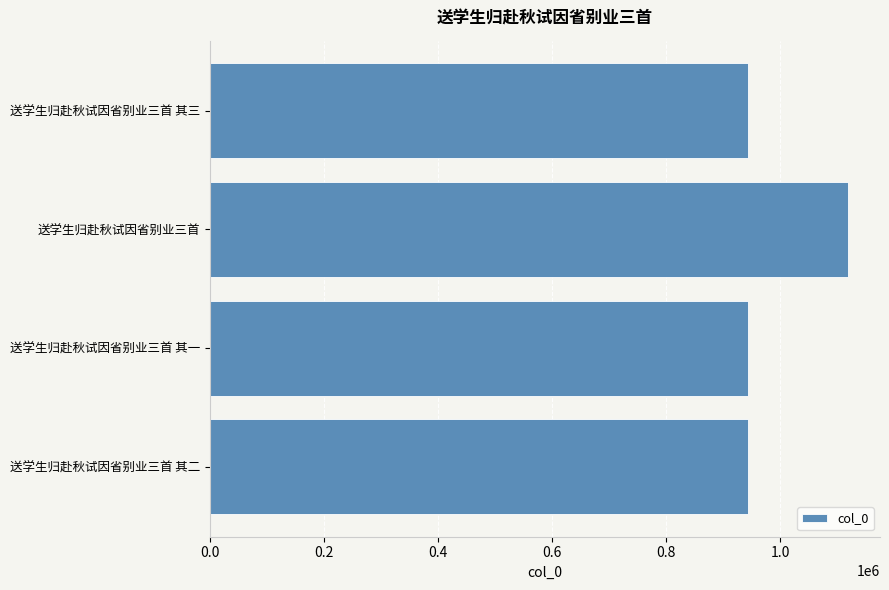

What is the smallest value displayed?

943436